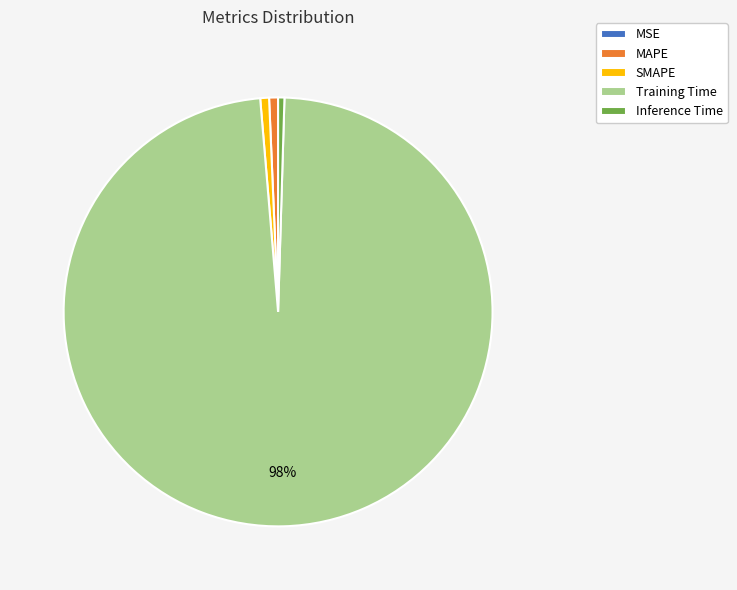

To the nearest percent, what percentage of the pie is SMAPE?

1%